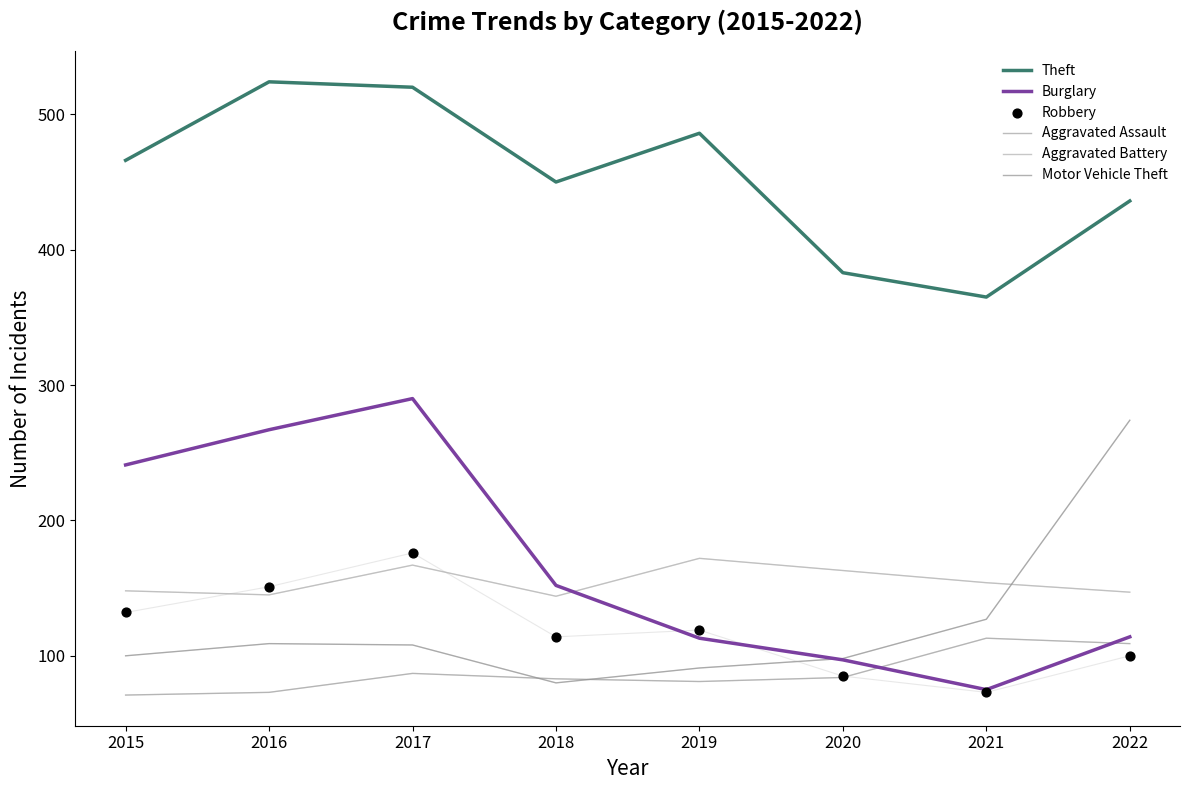

What is the total value across all series at 2015?

1158